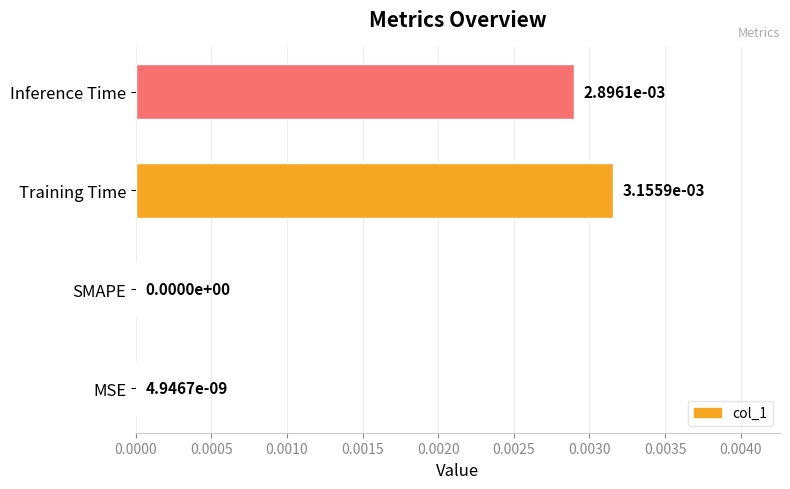

Which category has the highest value across all series?

Training Time